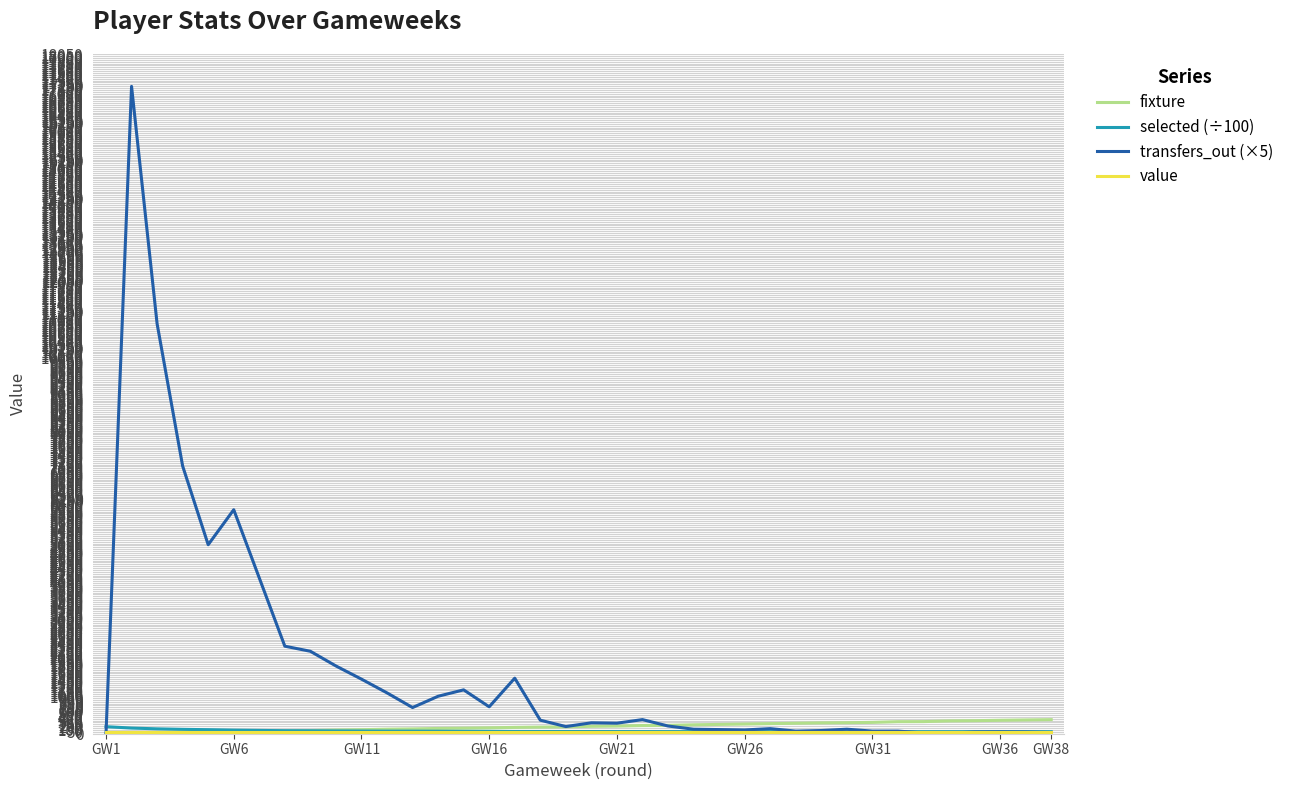

Which series has the largest total across all categories?

transfers_out (×5)